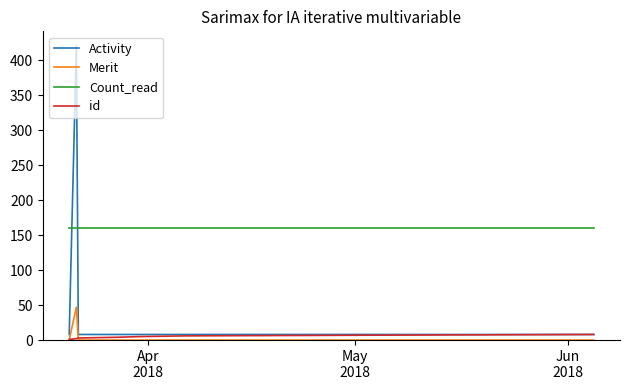

Which series has the largest total across all categories?

Count_read